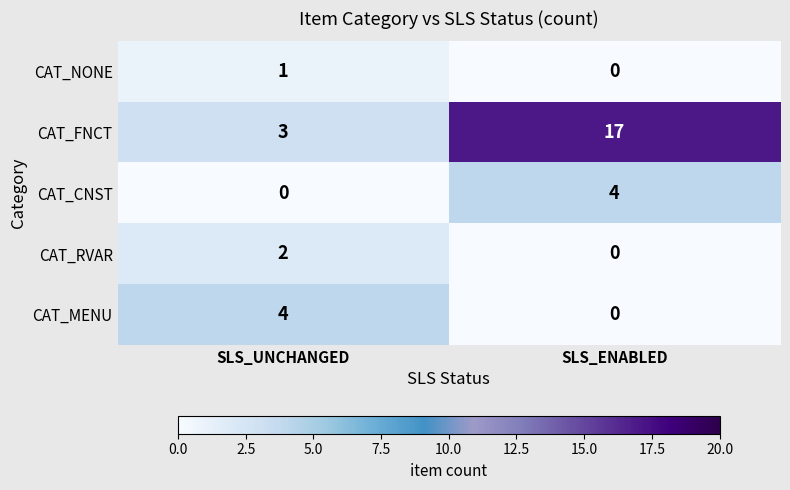

List the labels in order of CAT_FNCT value, smallest first.

SLS_UNCHANGED, SLS_ENABLED